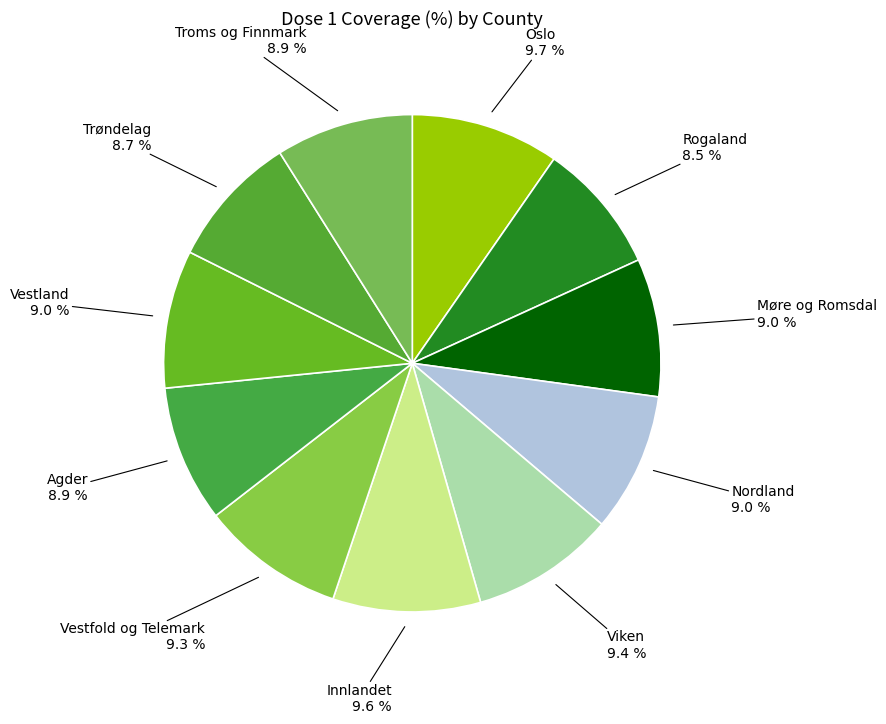

What percentage is NOT represented by Agder?

91.1%